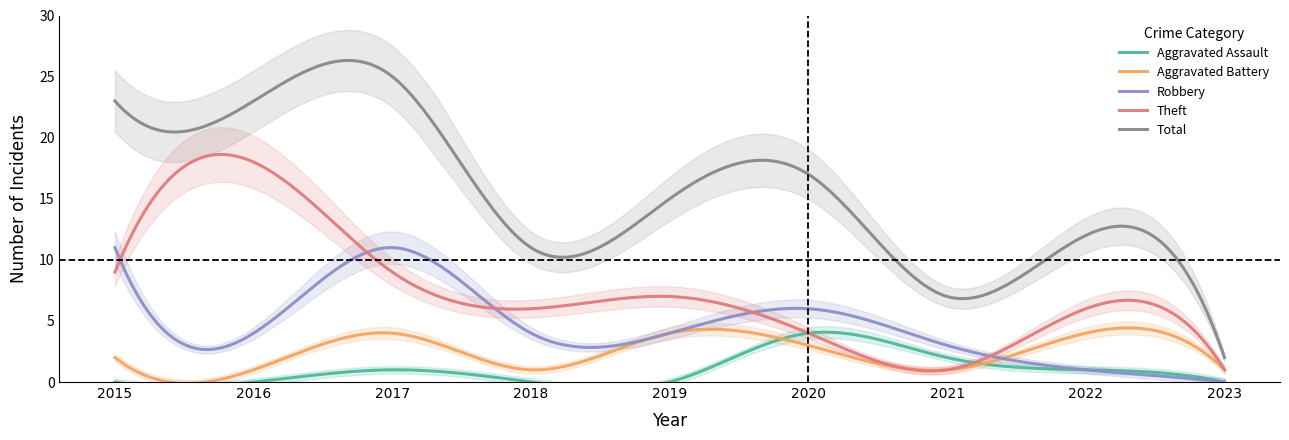

Which series ends up on top after the final intersection of Aggravated Assault and Theft?

Theft